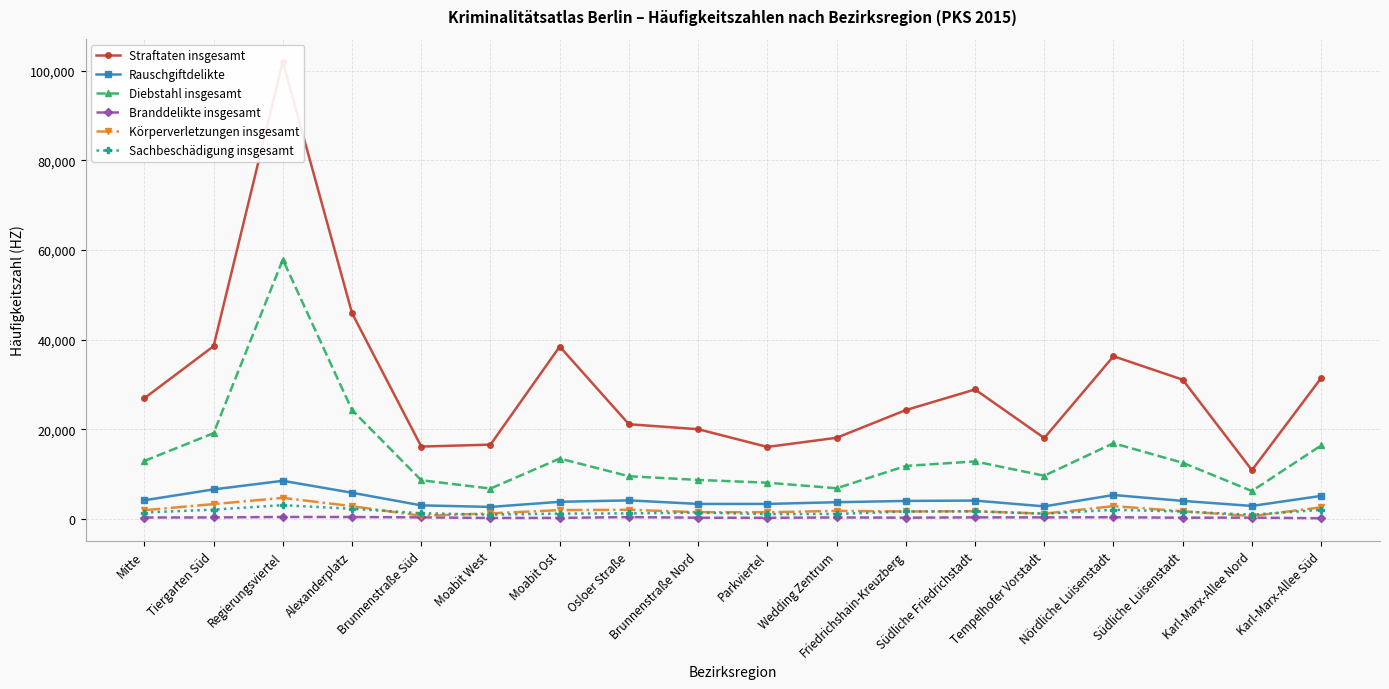

At Regierungsviertel, list the series in order from smallest to largest.

Branddelikte insgesamt, Sachbeschädigung insgesamt, Körperverletzungen insgesamt, Rauschgiftdelikte, Diebstahl insgesamt, Straftaten insgesamt